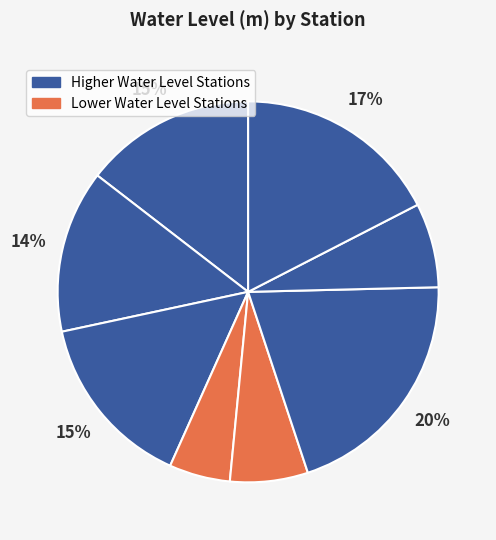

Count the number of slices in the pie.

8